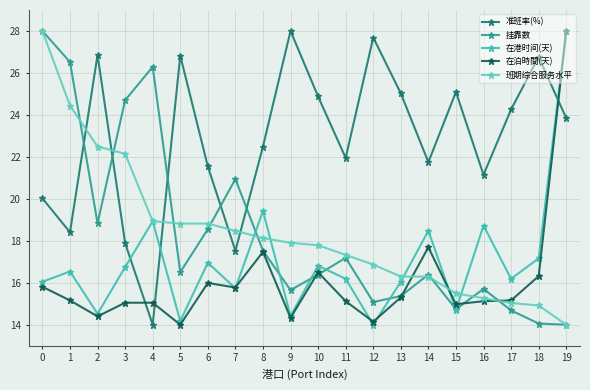

What is the greatest value displayed?

28.0